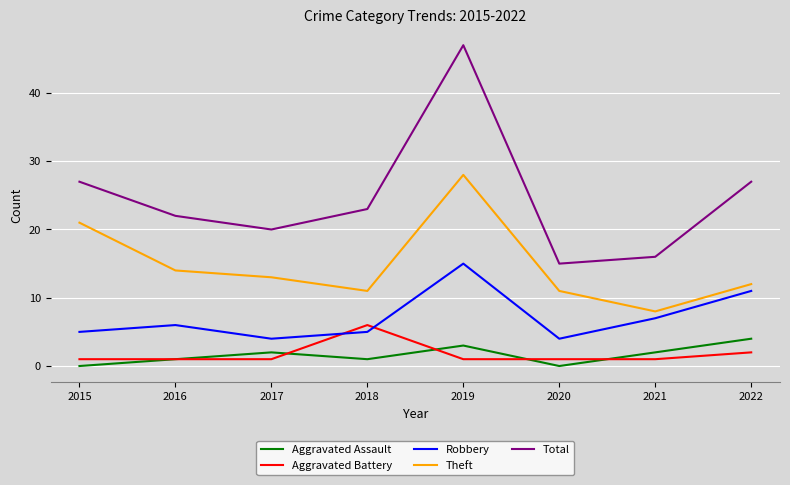

At which category is the sum across all series the highest?

2019